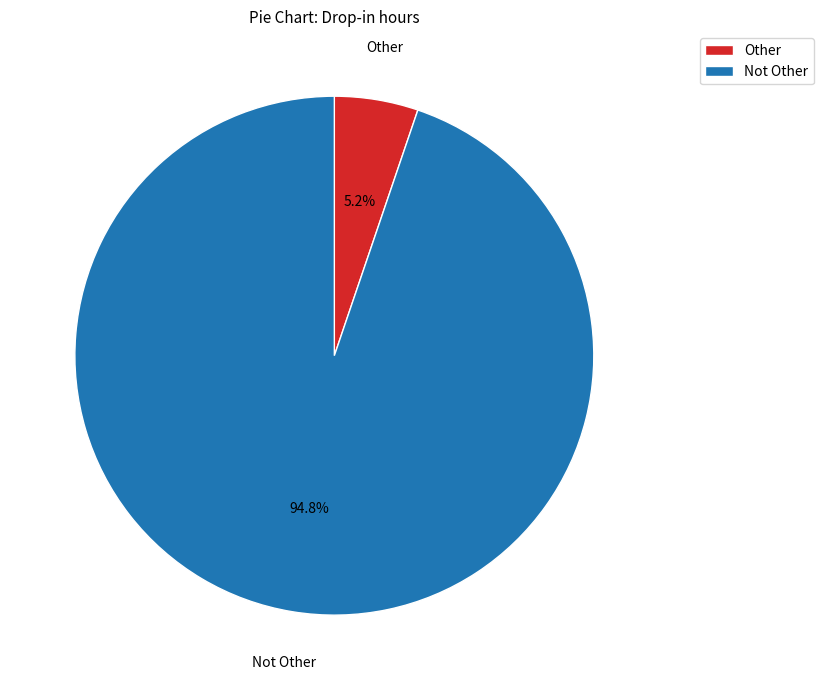

To the nearest percent, what portion does Not Other represent?

95%